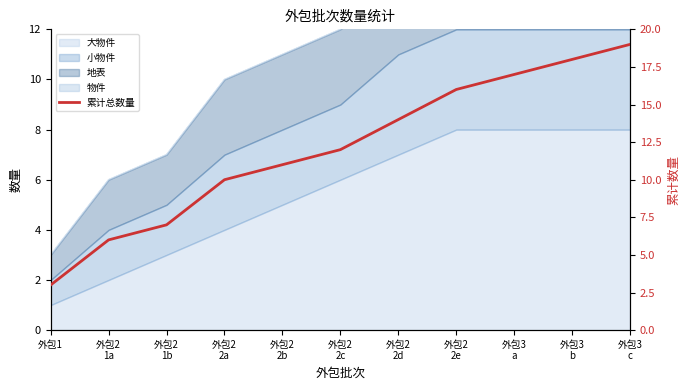

Which label corresponds to the smallest value in the chart?

外包1